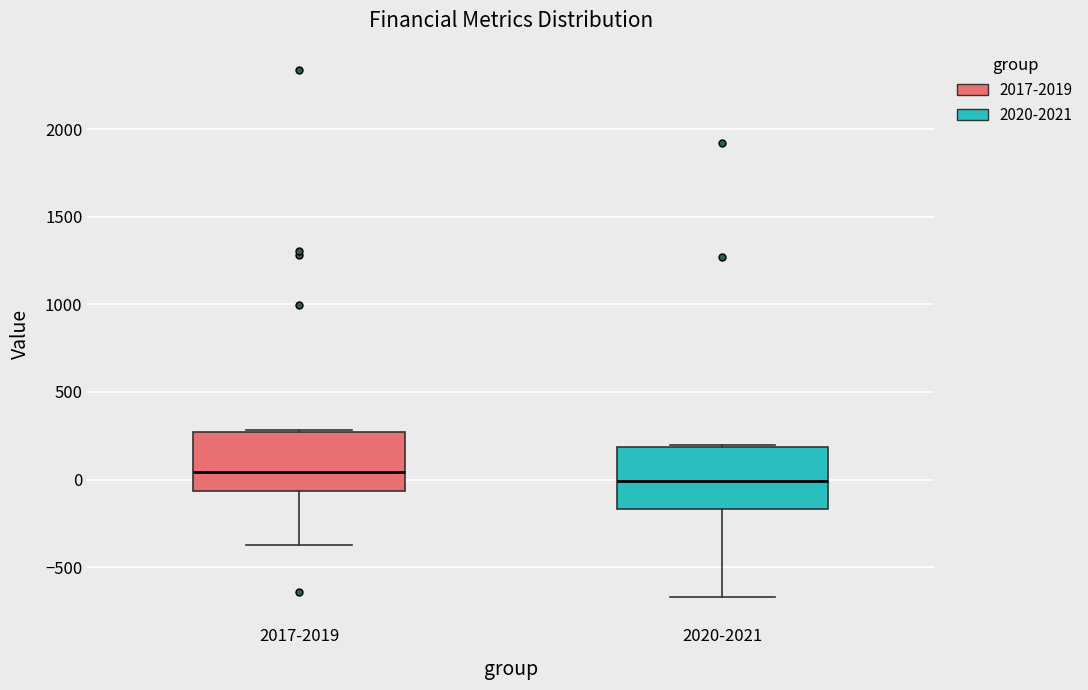

Reading left to right, transcribe this box plot: for each box, give where its median line is, the range the box spans, and where its two whiskers end, as read against the y-axis. The values are not printed on the chart, so give them approximately, as read against the axis.

2017-2019: median 50, box -50 to 250, whiskers -350 to 300
2020-2021: median 0, box -150 to 200, whiskers -650 to 200